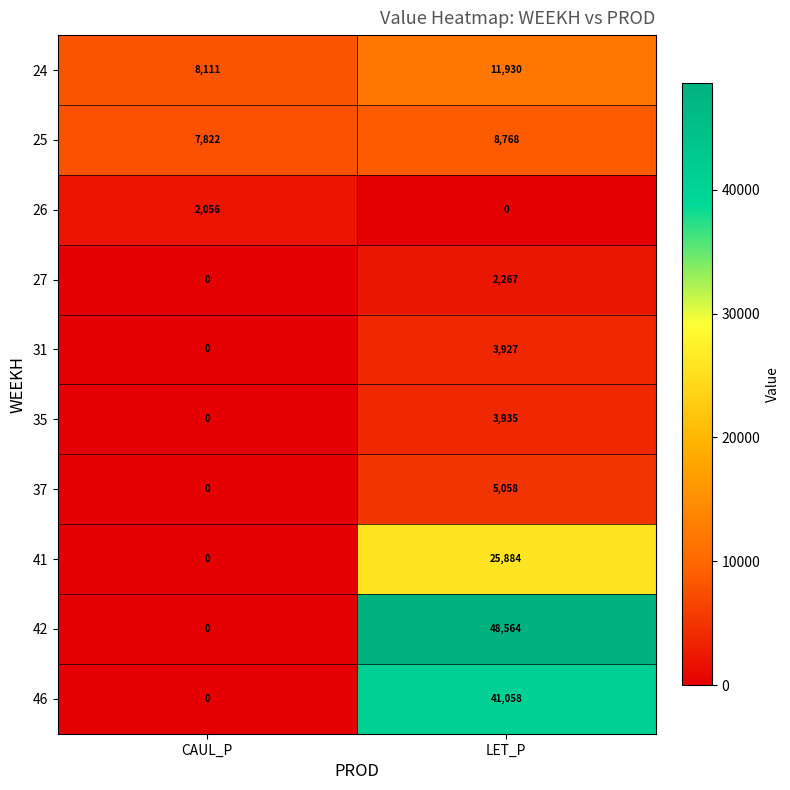

What is the average value of the 31 series?

1964